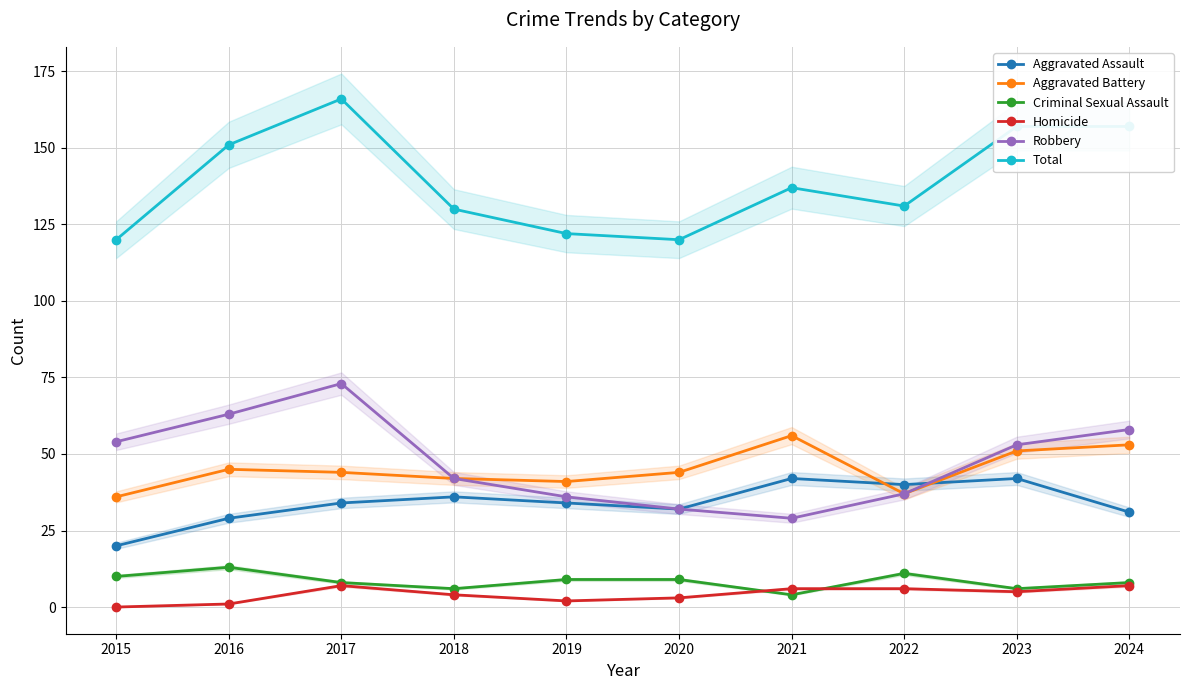

Does the chart have visible grid lines?

Yes